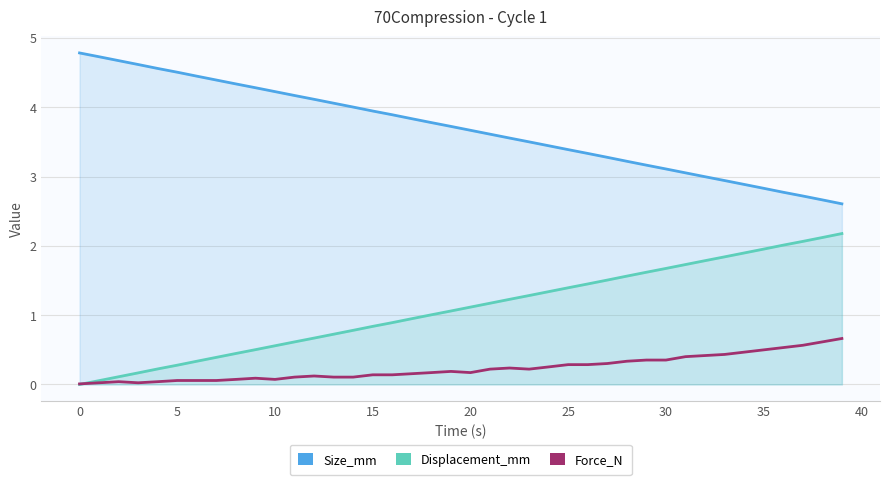

Read the Force_N value at 22.

0.2